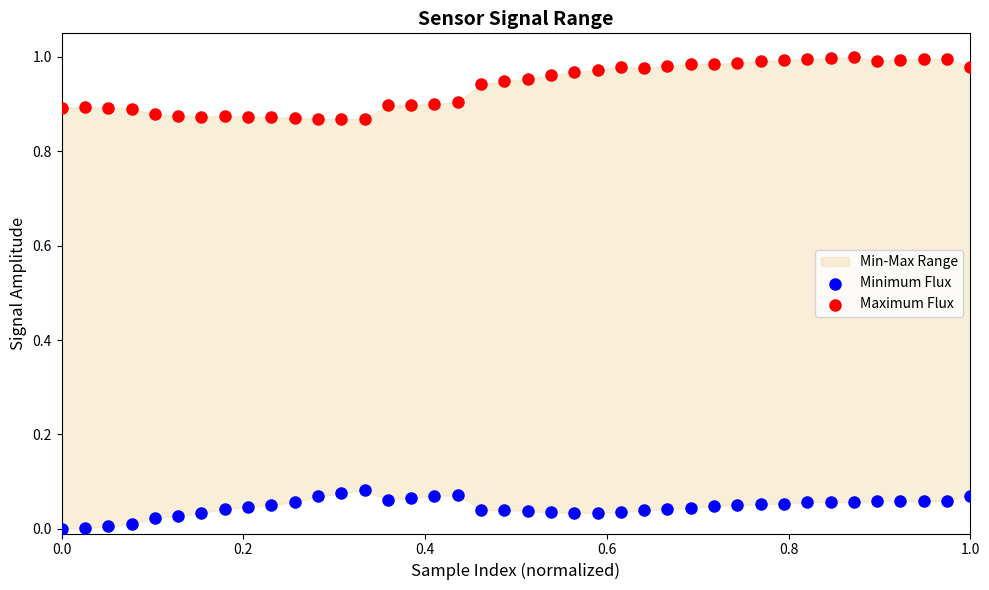

Which series contains the lowest Y value?

Minimum Flux